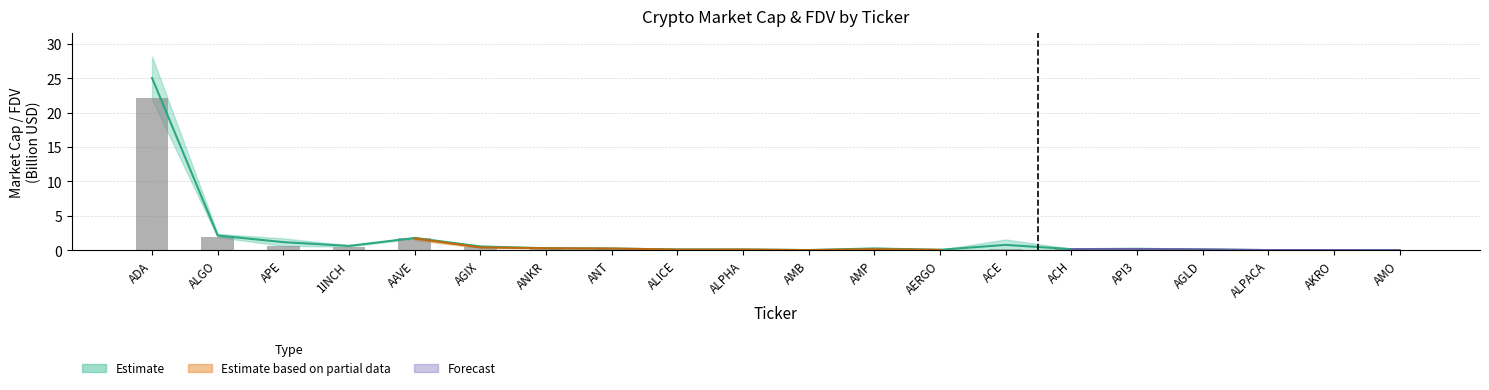

The CMC_MarketCap series shows 0.2 at ACE. True or false?

True